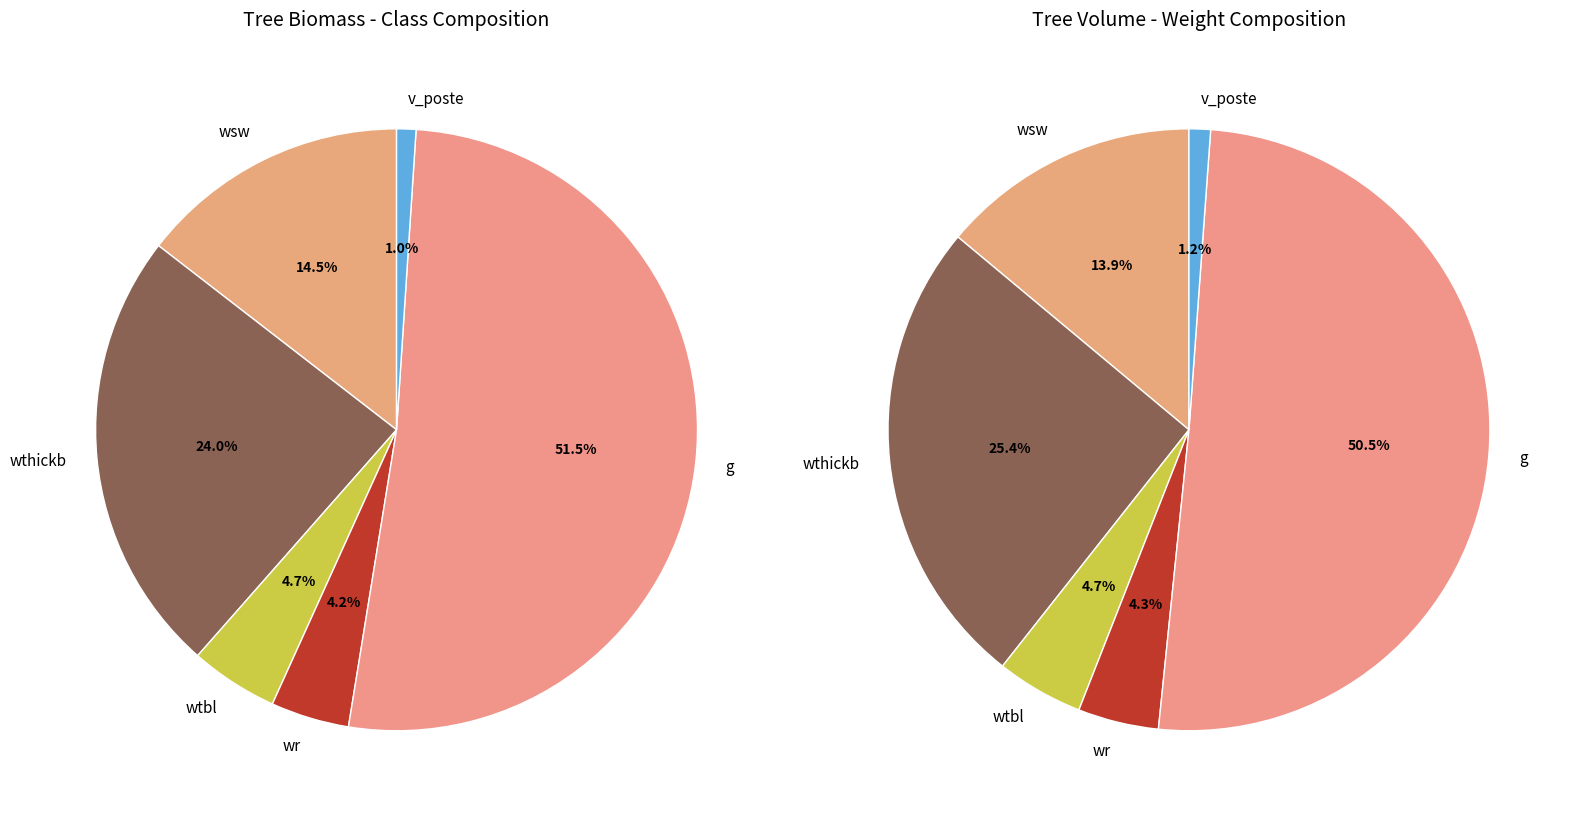

Does 27 account for over 50% of the chart?

No